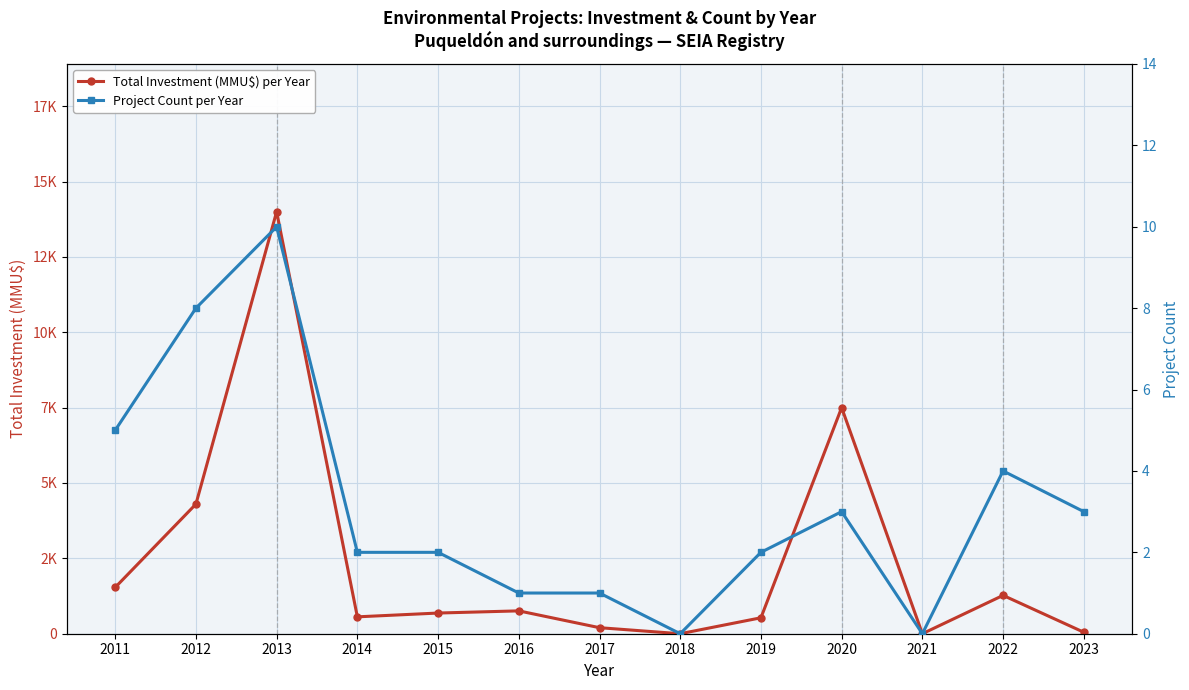

Reading left to right, list all the values displayed in this chart.

Total Investment (MMU$) per Year: 1537	4300	13999	560	686	758	200	0	529	7500	0	1272	49
Project Count per Year: 5	8	10	2	2	1	1	0	2	3	0	4	3